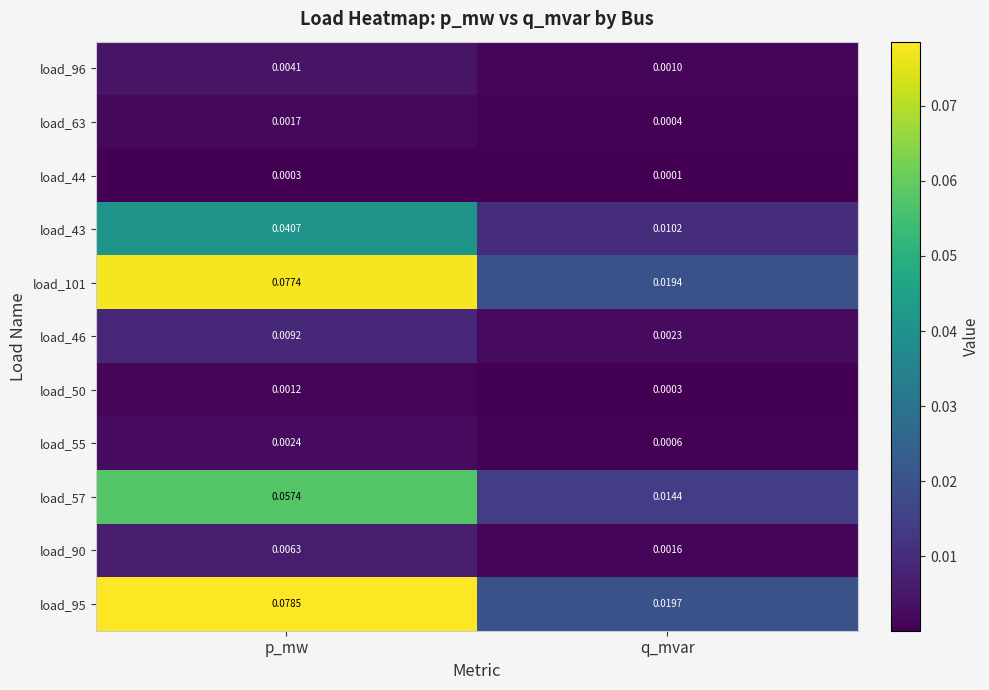

Count the number of data series in this chart.

11